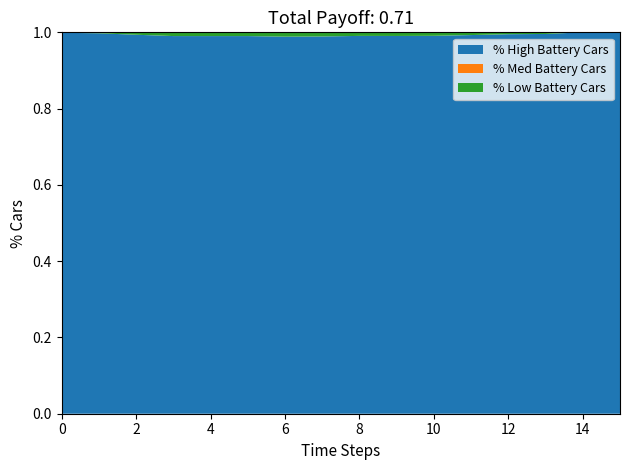

True or false: % High Battery Cars has a value of 1.0 at 0.

True